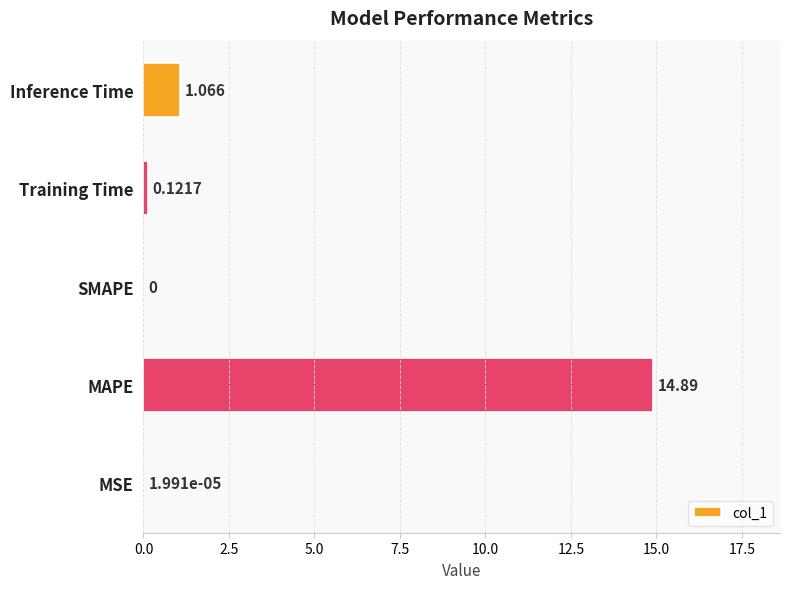

Which has a higher value, Inference Time or Training Time?

Inference Time